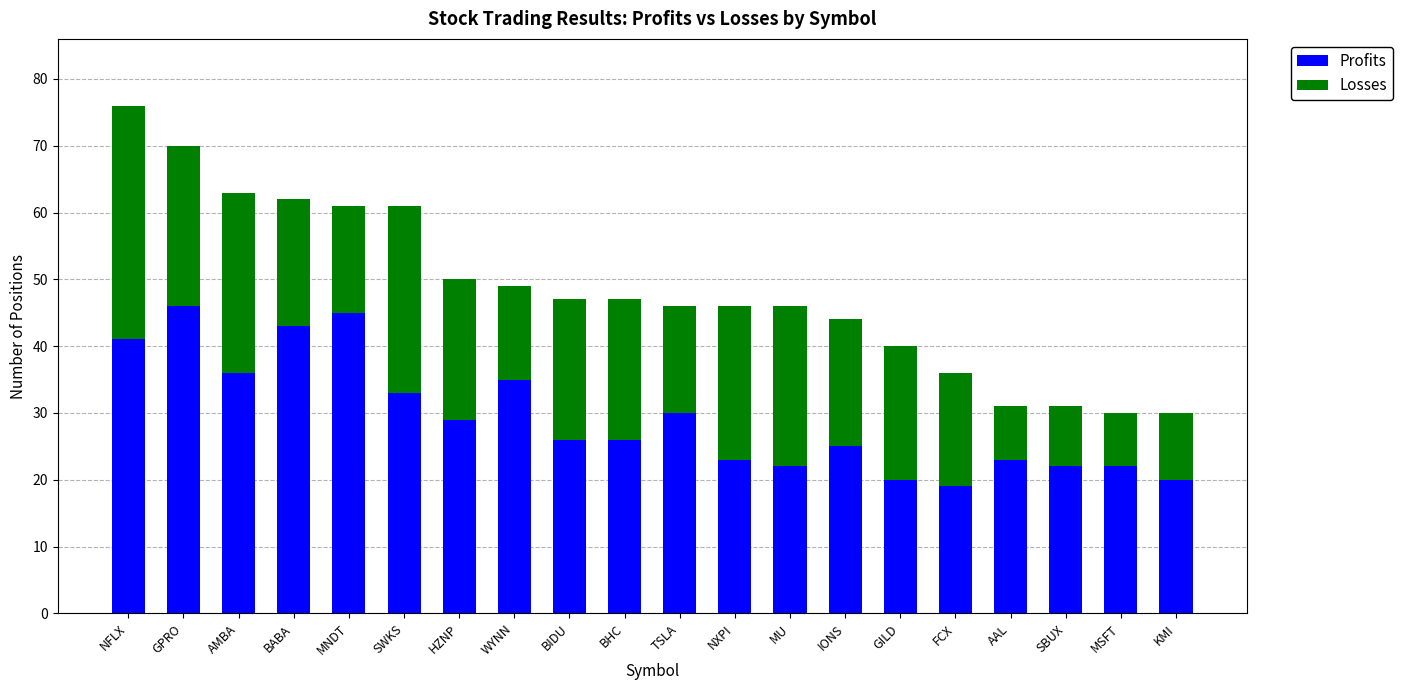

Are the bars horizontal?

No